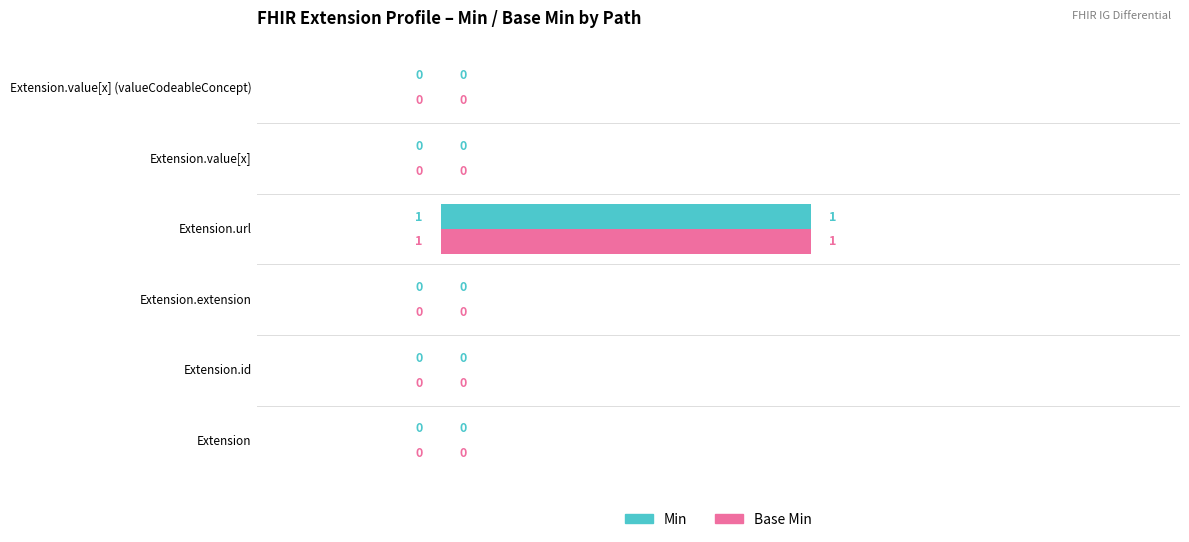

At which category does the chart reach its peak across all series?

Extension.url